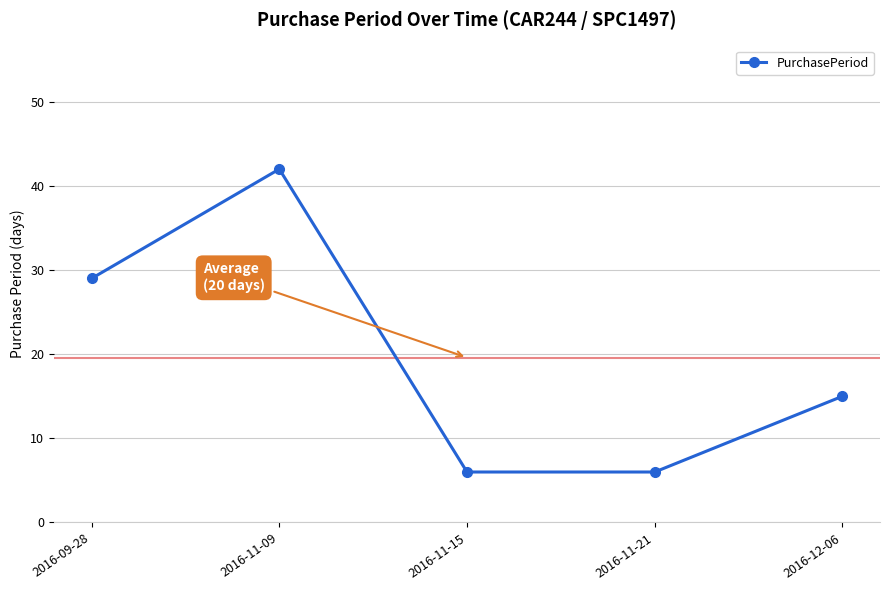

What is the label of the 3rd point from the left?

2016-11-15